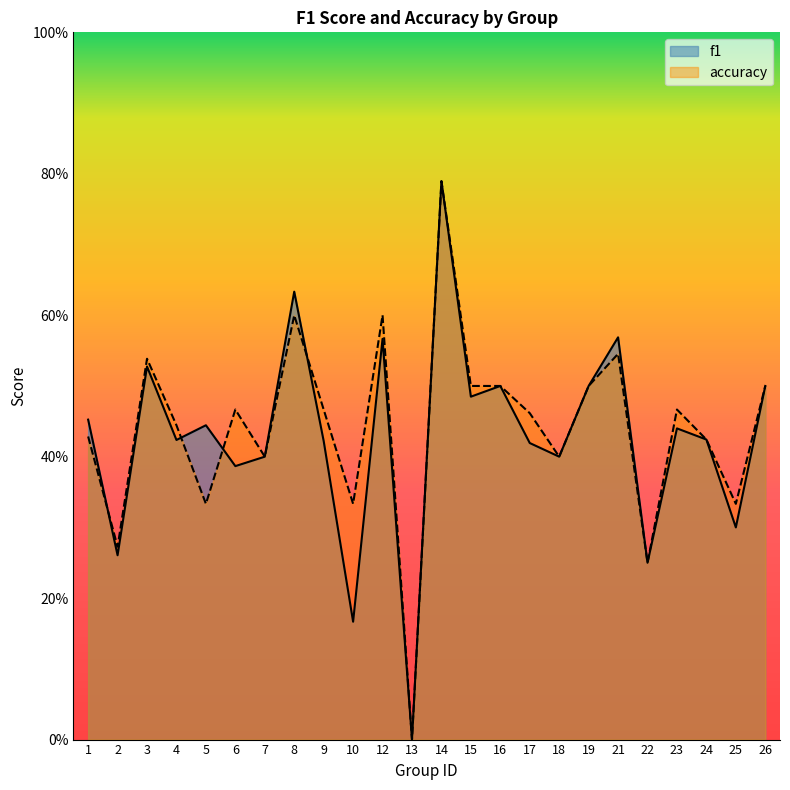

List the series in order of their peak value, lowest first.

f1, accuracy